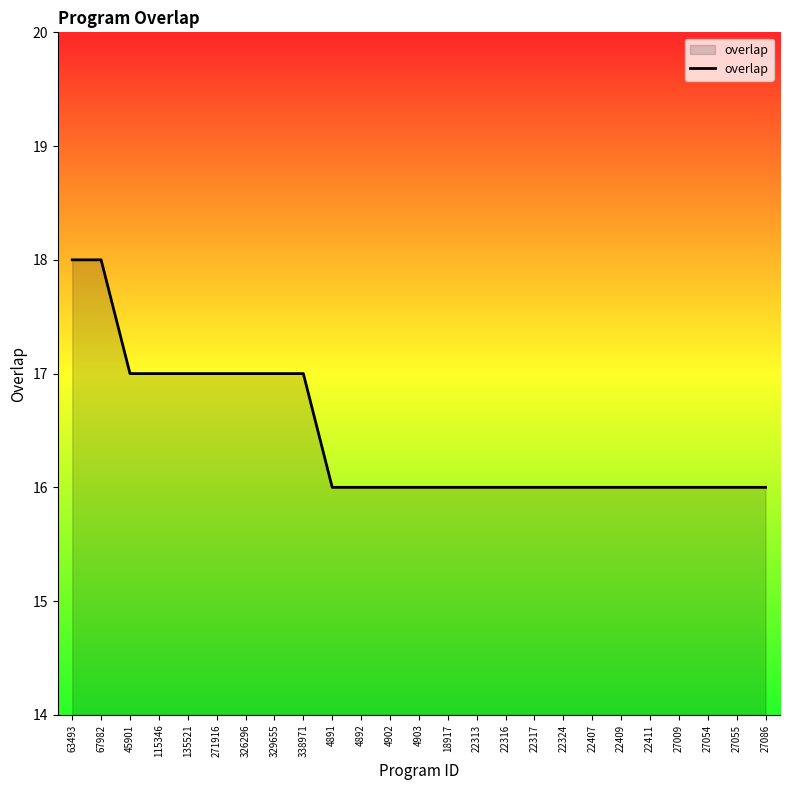

What is the greatest value displayed?

18